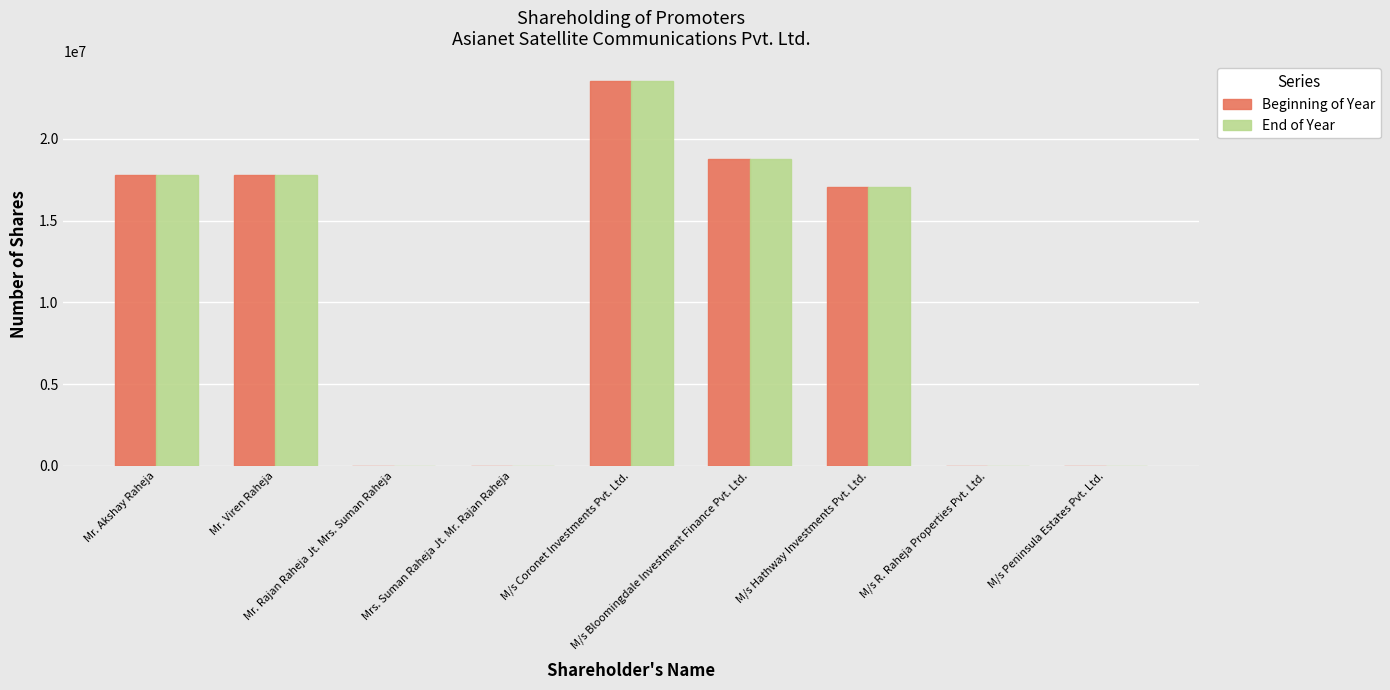

What is the maximum value for Beginning of Year?

23561887